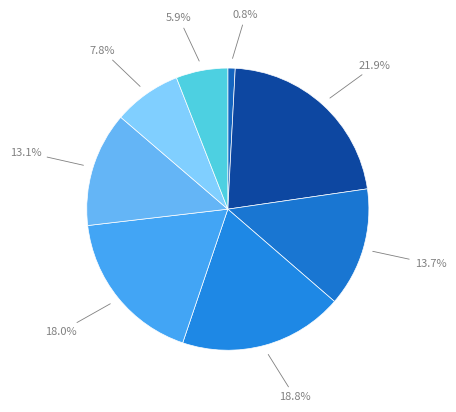

How many slices are in this pie chart?

8